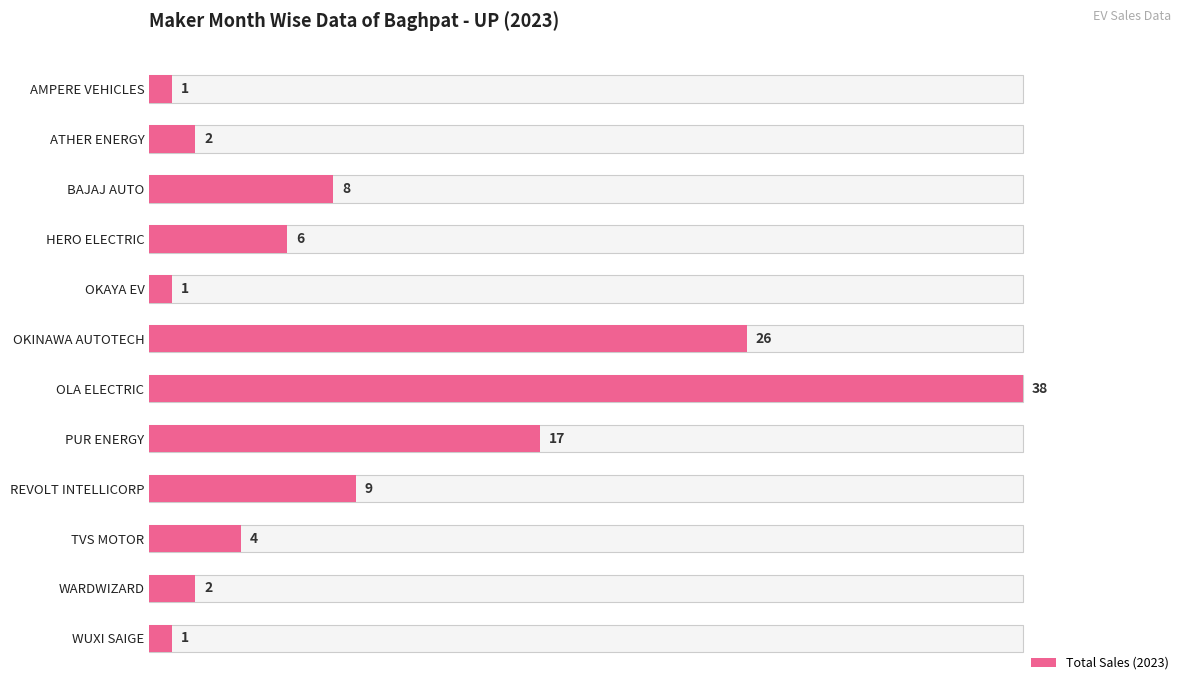

Reading left to right, transcribe all the data shown in this chart.

1	2	8	6	1	26	38	17	9	4	2	1